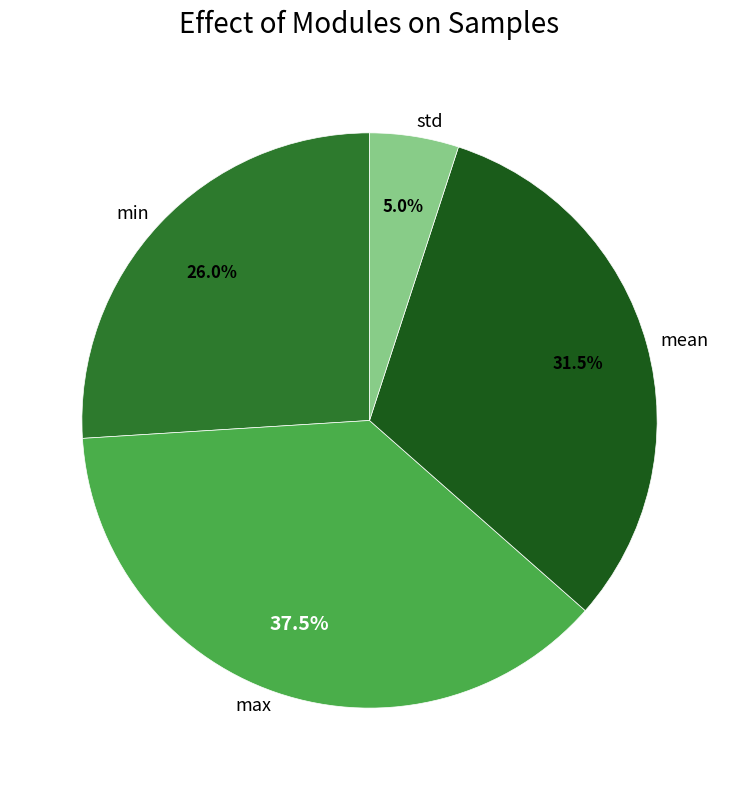

Is it true that std is 1% of the pie?

False